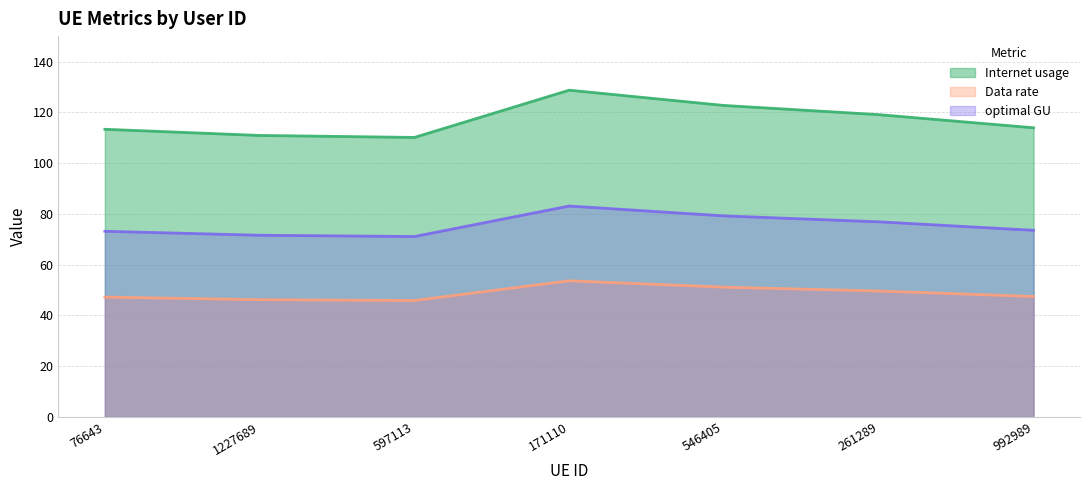

What are all the series names shown in the legend?

Internet usage, Data rate, optimal GU